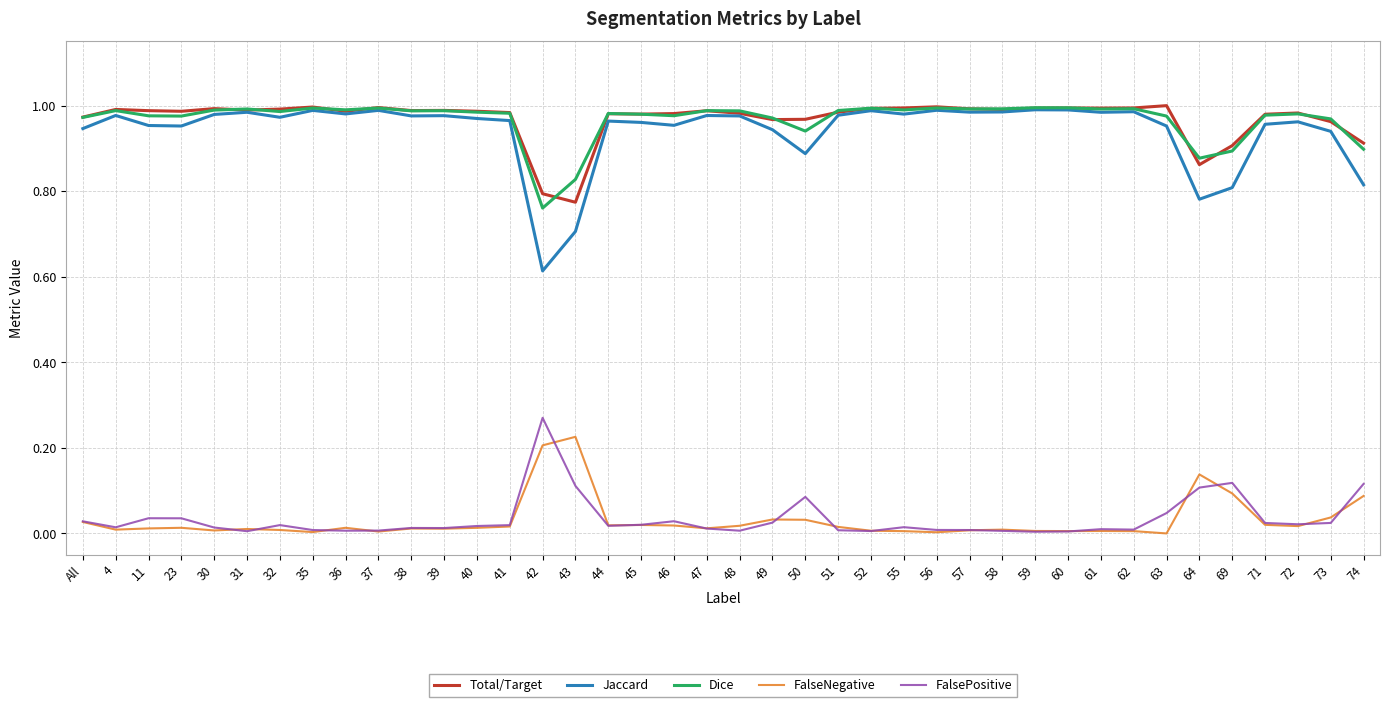

At which label does Total/Target reach its minimum?

43